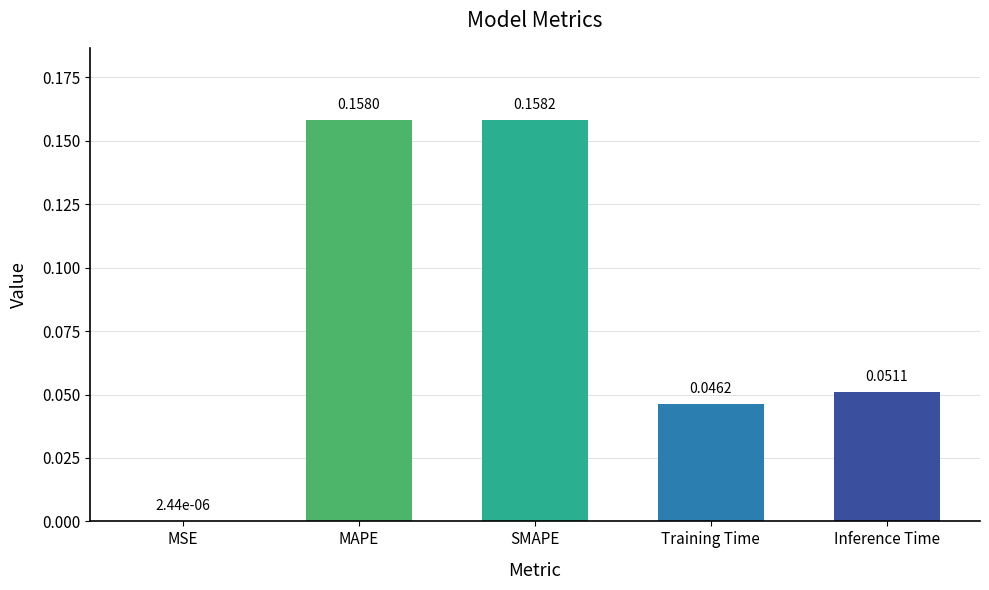

Between Training Time and MAPE, which is larger?

MAPE